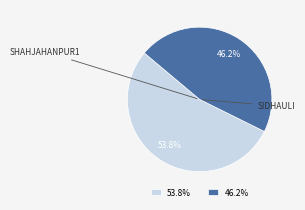

Which category has the smallest portion of the pie?

46.2%